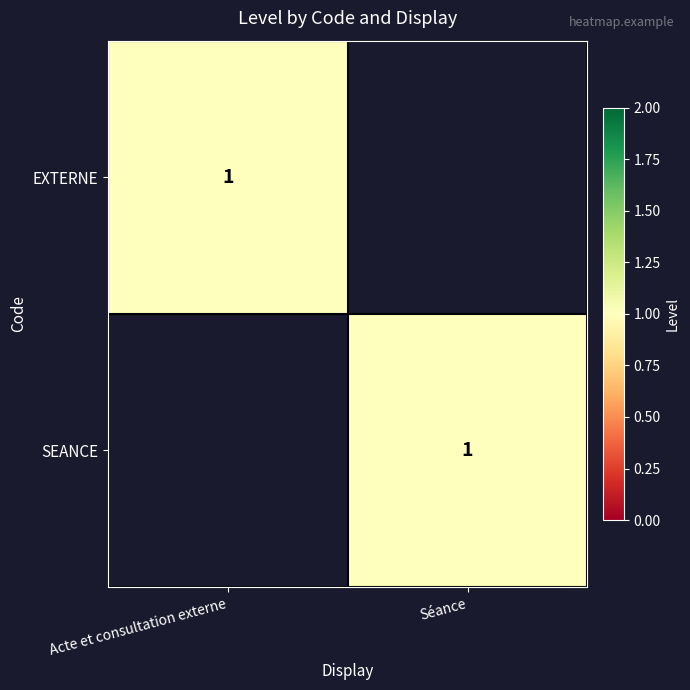

What is the smallest value displayed?

1.0